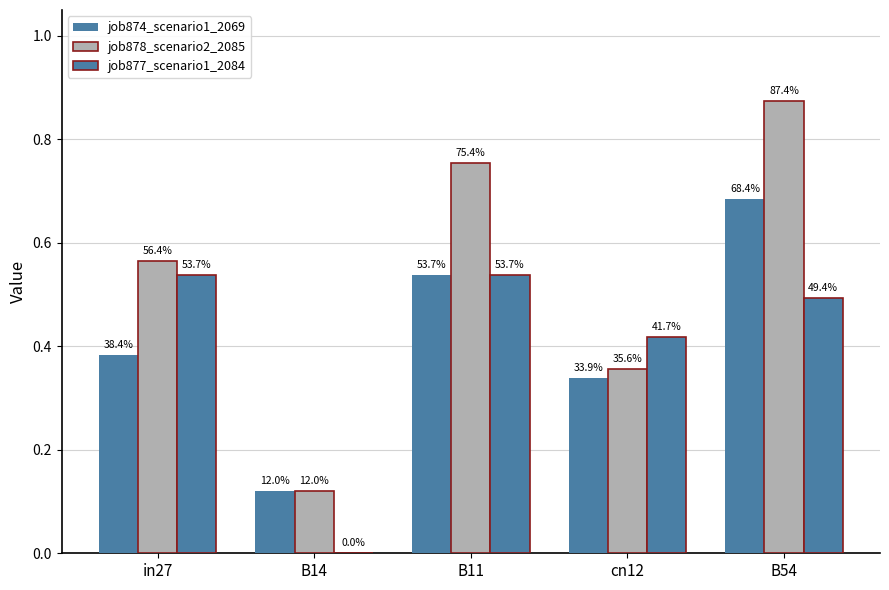

Between in27 and B11, which is larger?

B11